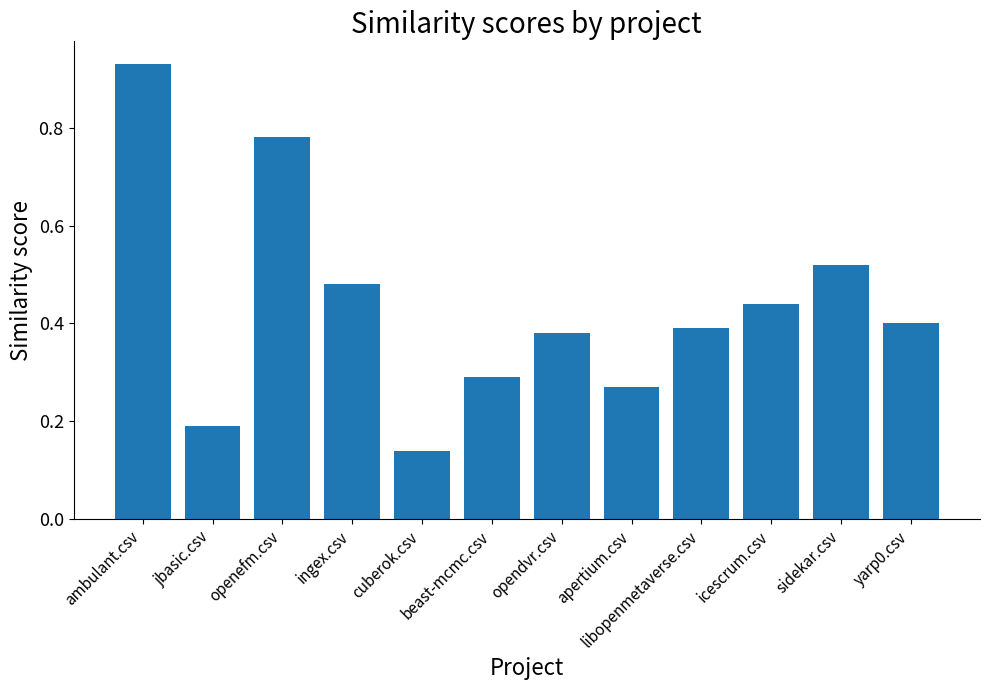

What is the change in value from ingex.csv to yarp0.csv?

-0.1